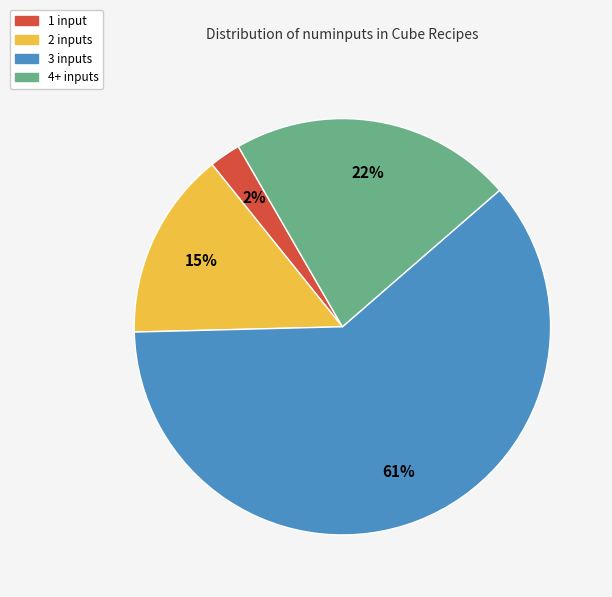

Which category has the smallest portion of the pie?

1 input